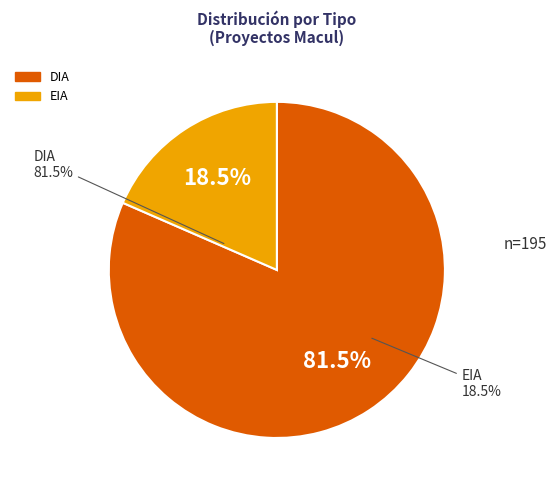

To the nearest percent, what percentage of the pie is EIA?

18%